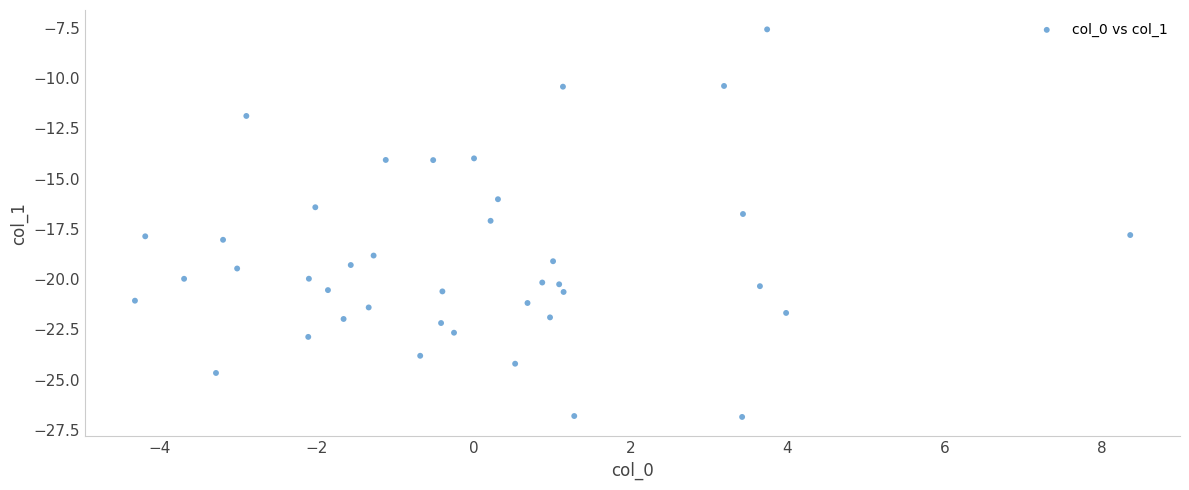

What is the range of Y values (max minus min)?

19.3